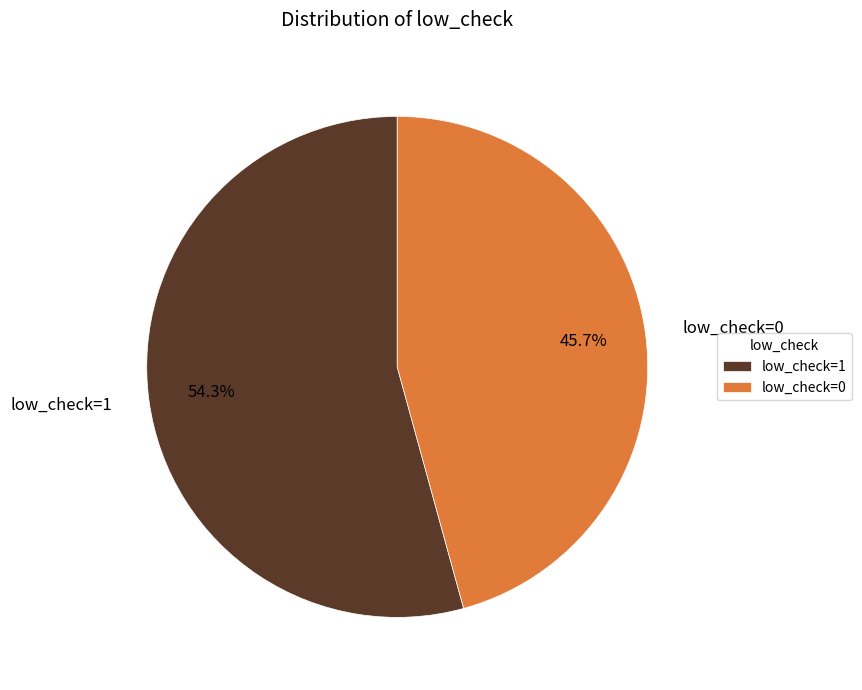

What is the majority slice?

low_check=1